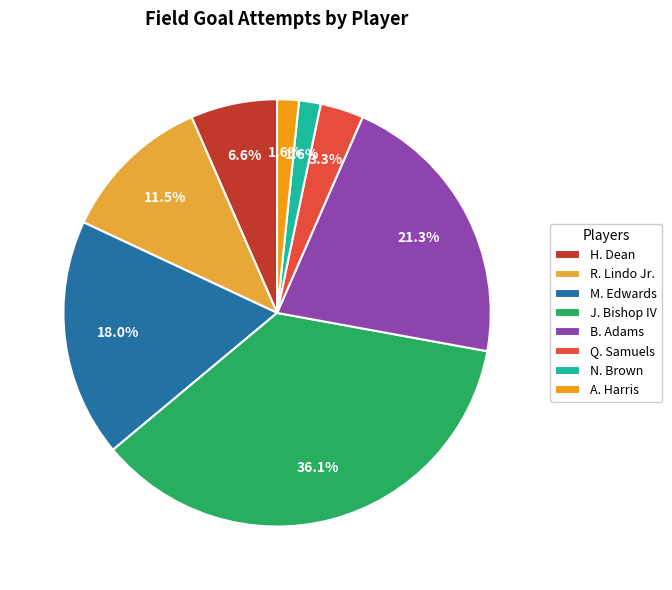

How many segments does this pie chart have?

8